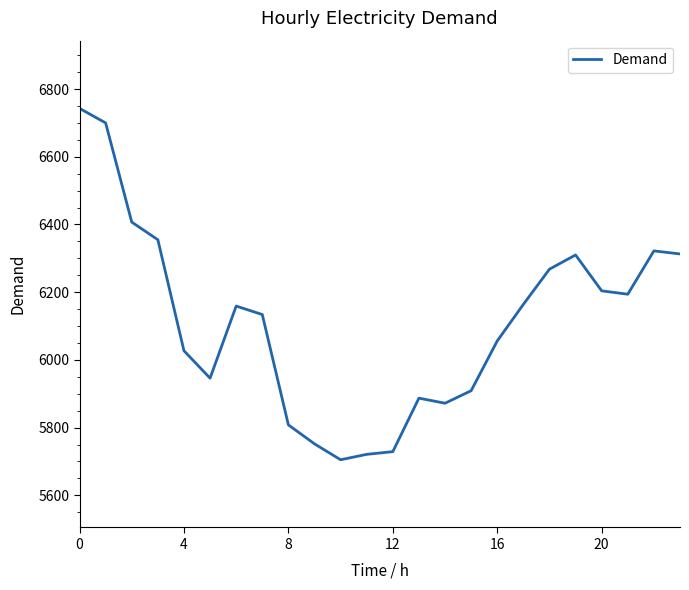

How many series are shown in this chart?

1